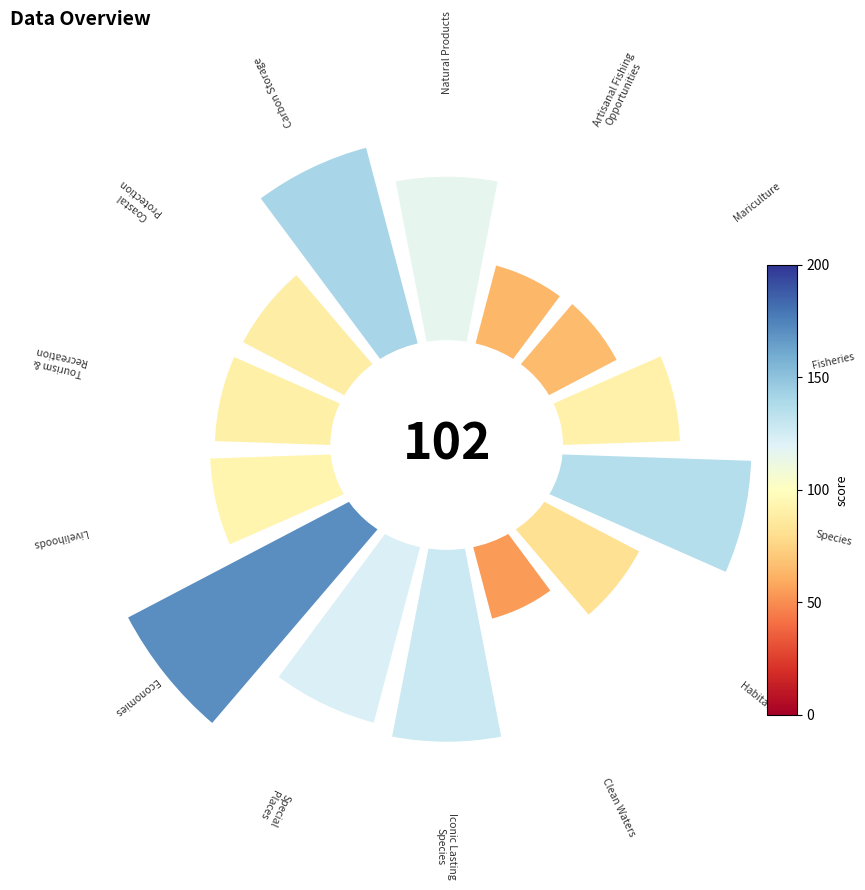

How many segments does this pie chart have?

14